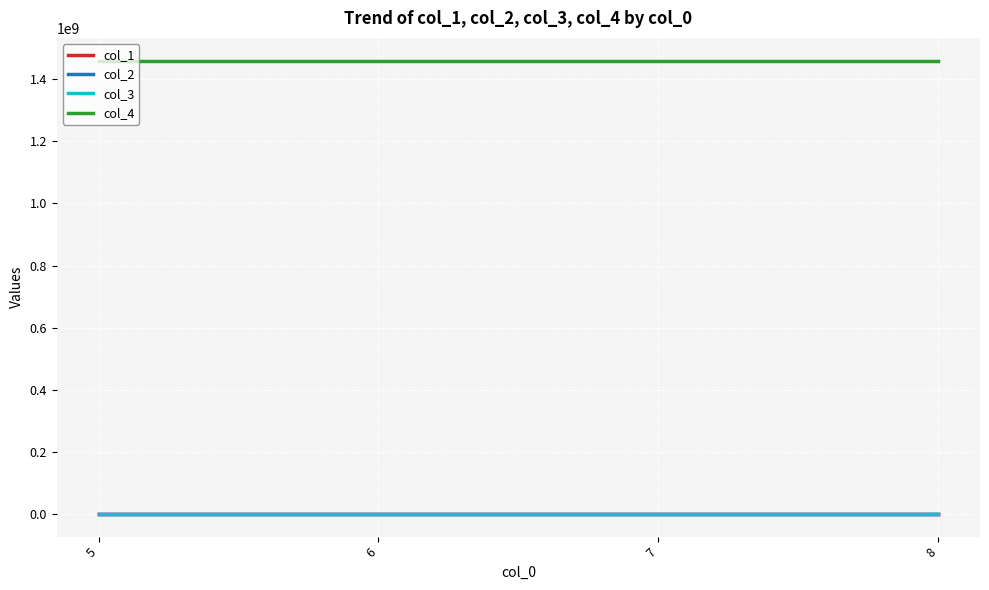

The value of col_4 at 8 is 1460242013.0. True or false?

True